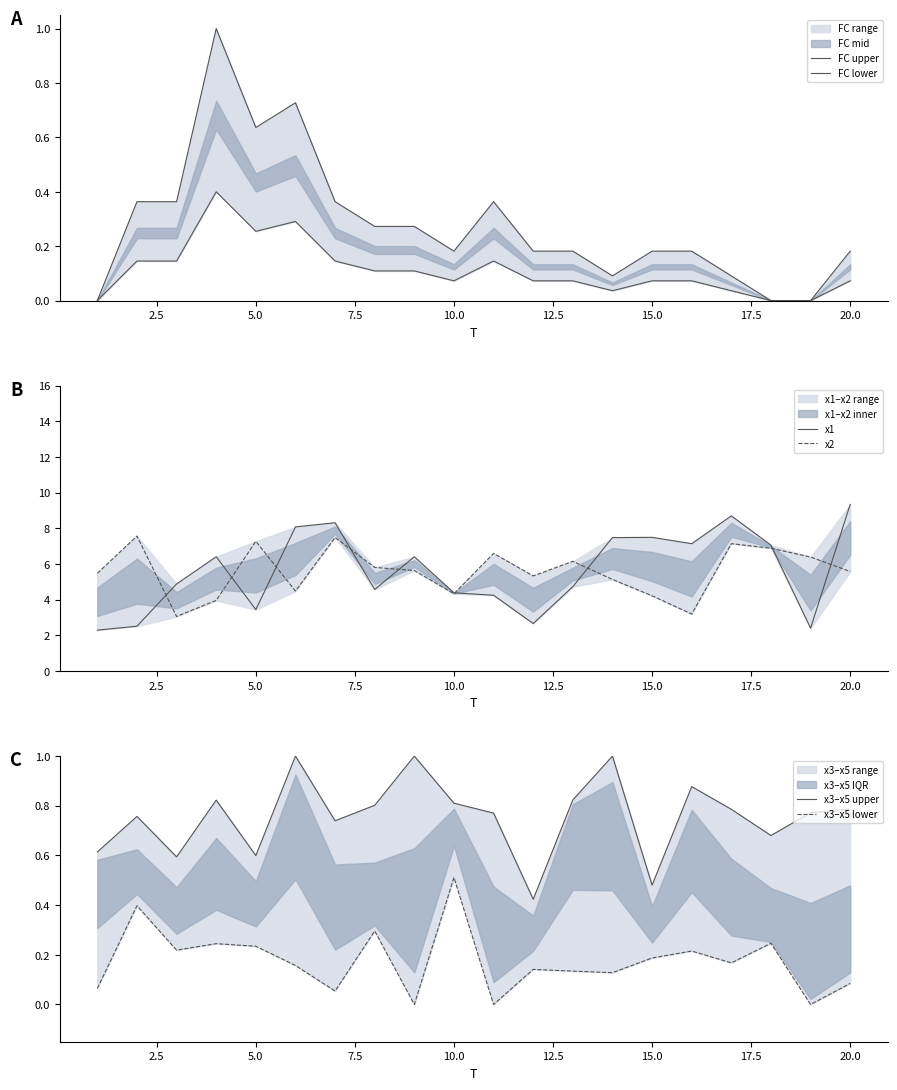

Which series has the widest spread of values?

x1